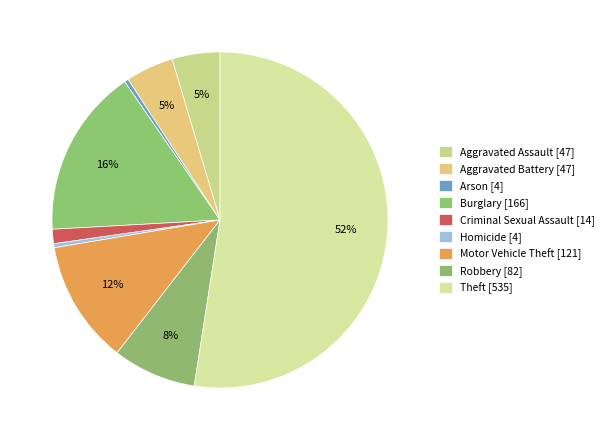

How many slices are in this pie chart?

9